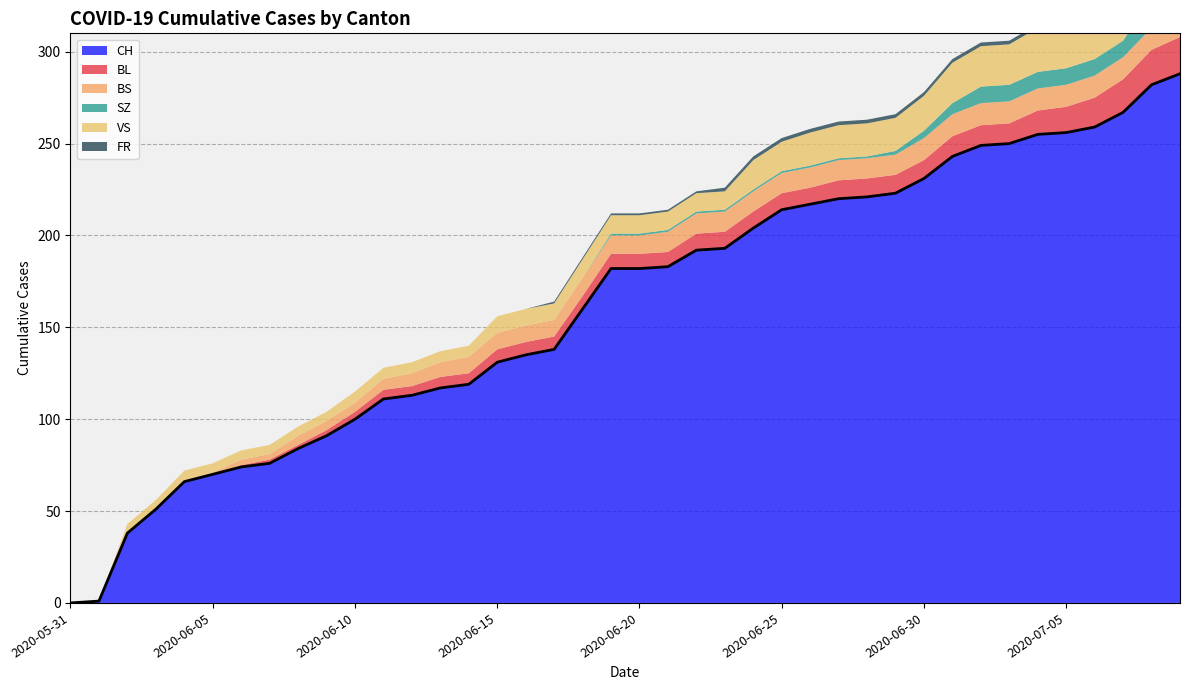

Which series has the largest total across all categories?

CH